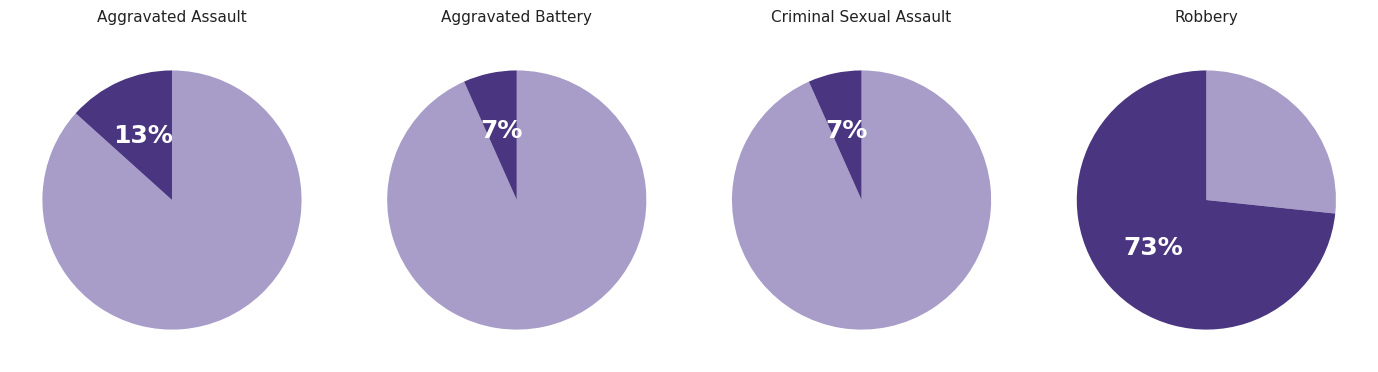

Does Criminal Sexual Assault account for over 50% of the chart?

No